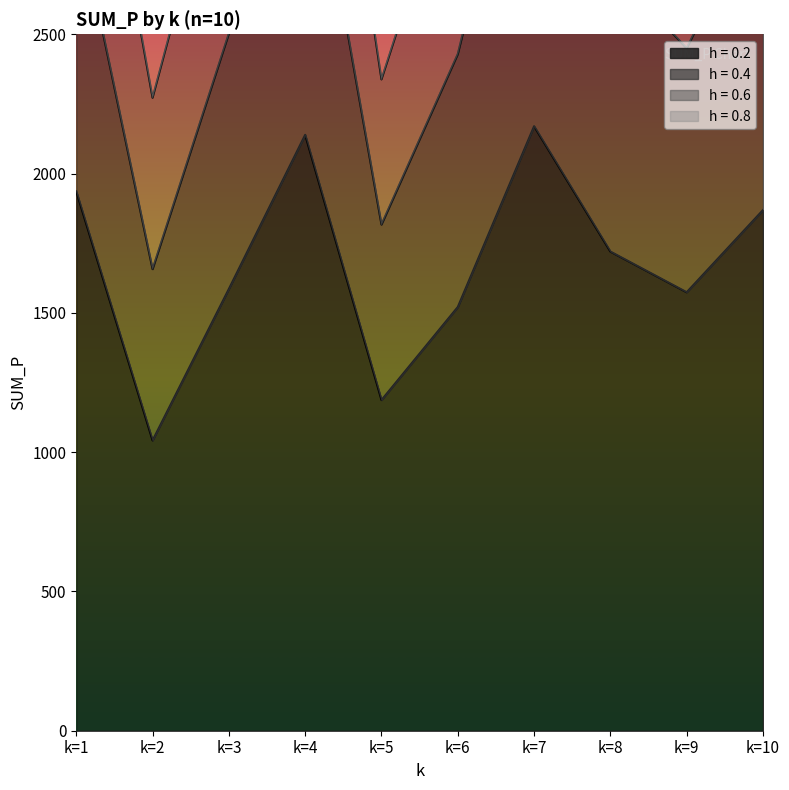

What is the spread (max minus min) of values at k=8?

1020